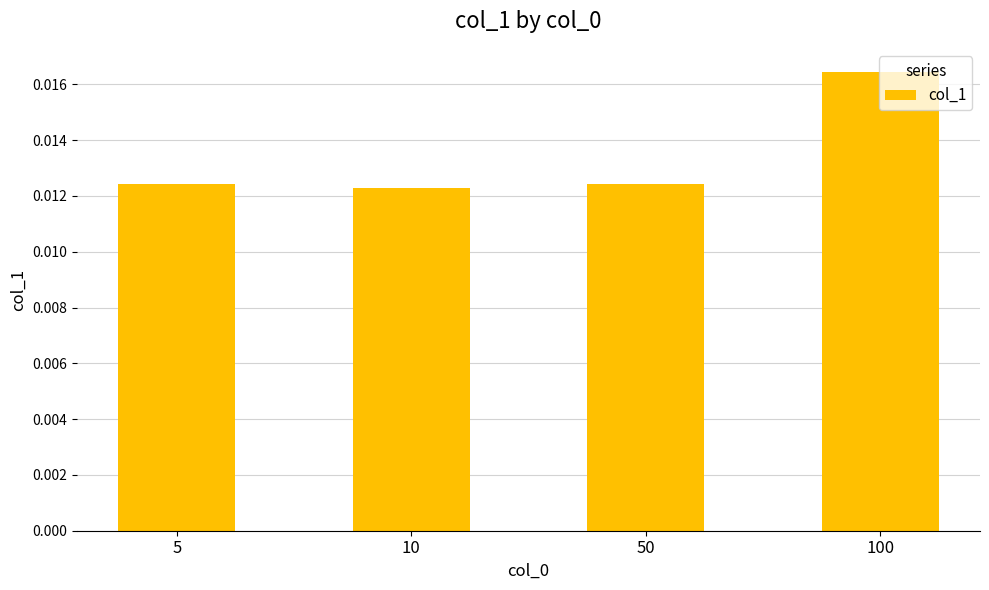

Is it true that the value at 5 is 0.0?

True